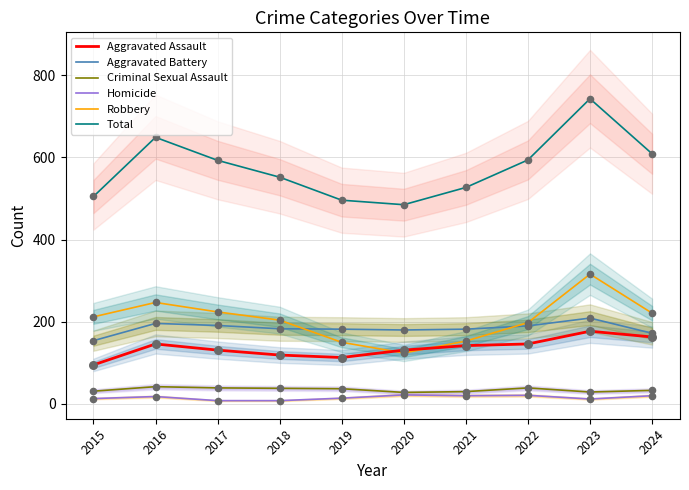

Which series has the largest Y range (max minus min)?

Total